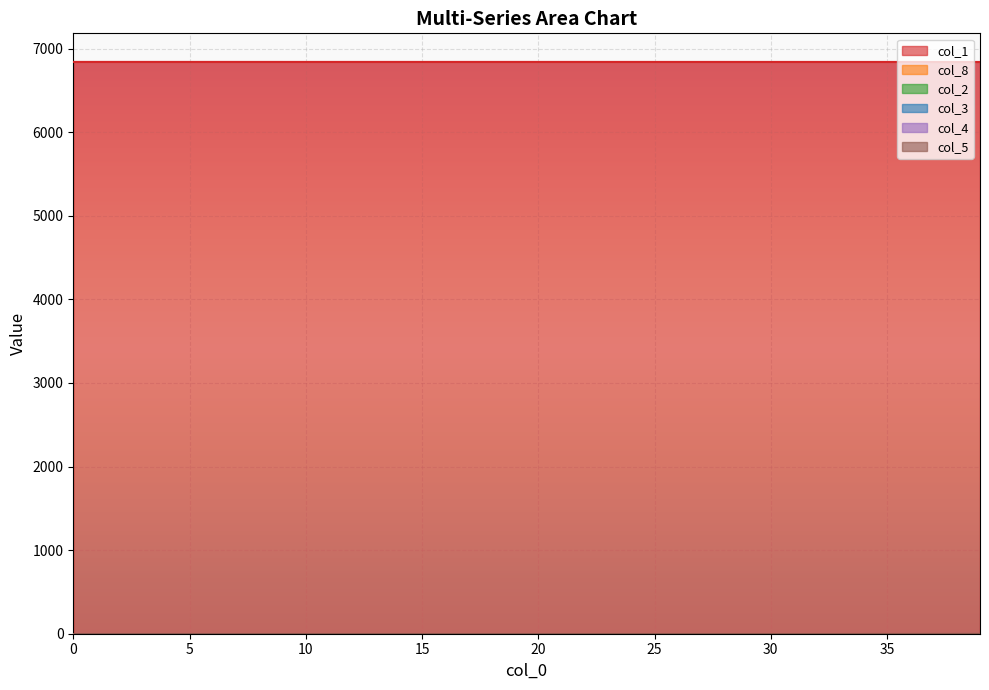

At how many categories does at least one series exceed 1199?

40